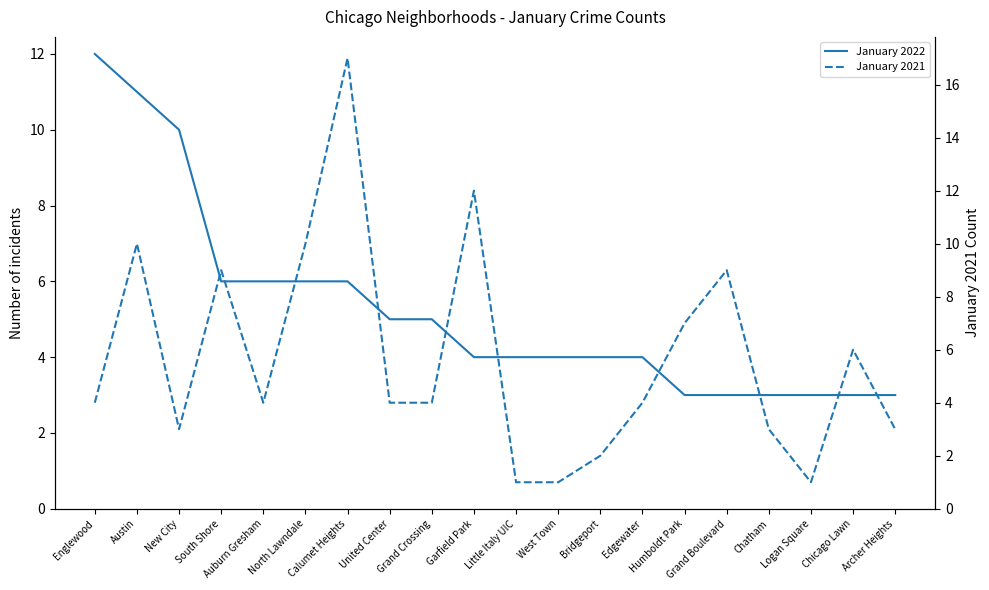

Between which two adjacent categories do January 2021 and January 2022 first intersect?

New City and South Shore